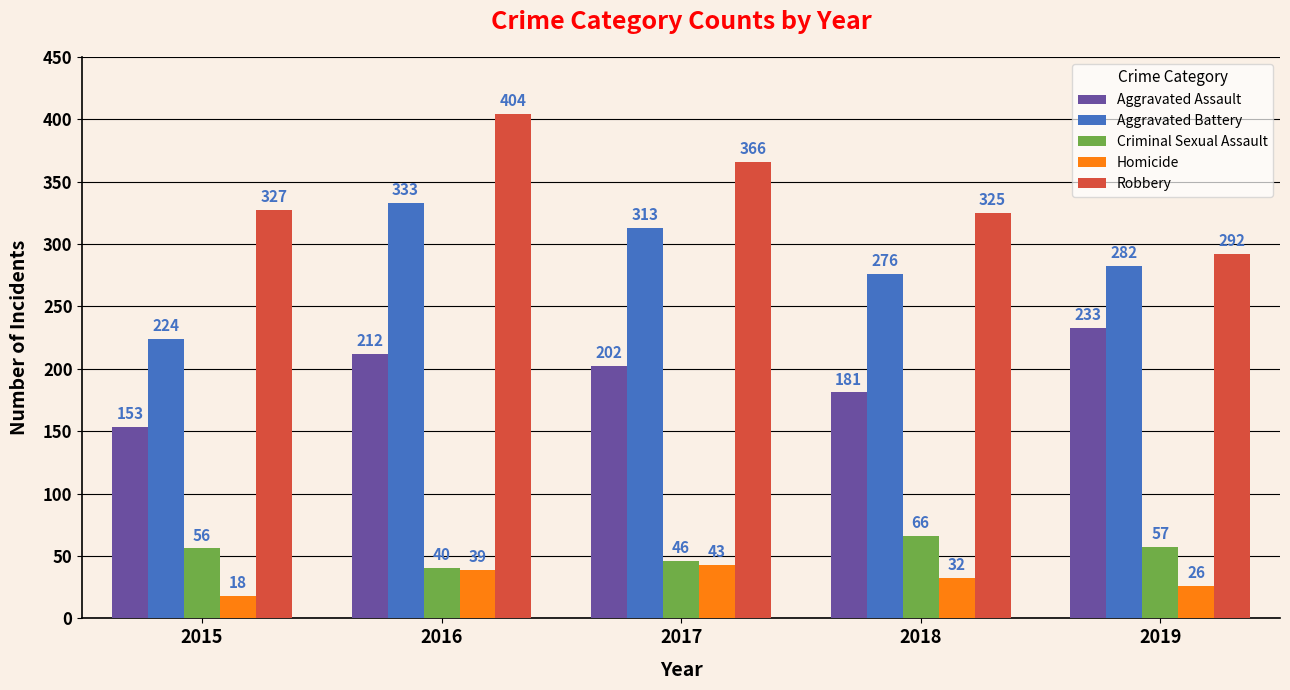

Reading right to left, transcribe all the data shown in this chart.

Aggravated Assault: 233	181	202	212	153
Aggravated Battery: 282	276	313	333	224
Criminal Sexual Assault: 57	66	46	40	56
Homicide: 26	32	43	39	18
Robbery: 292	325	366	404	327